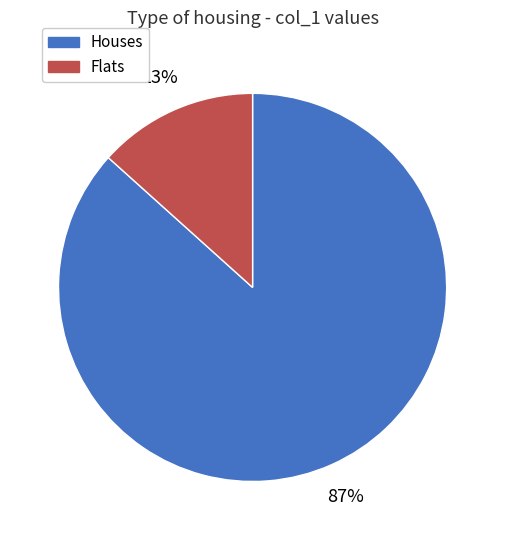

To the nearest percent, what is the average slice percentage?

50%